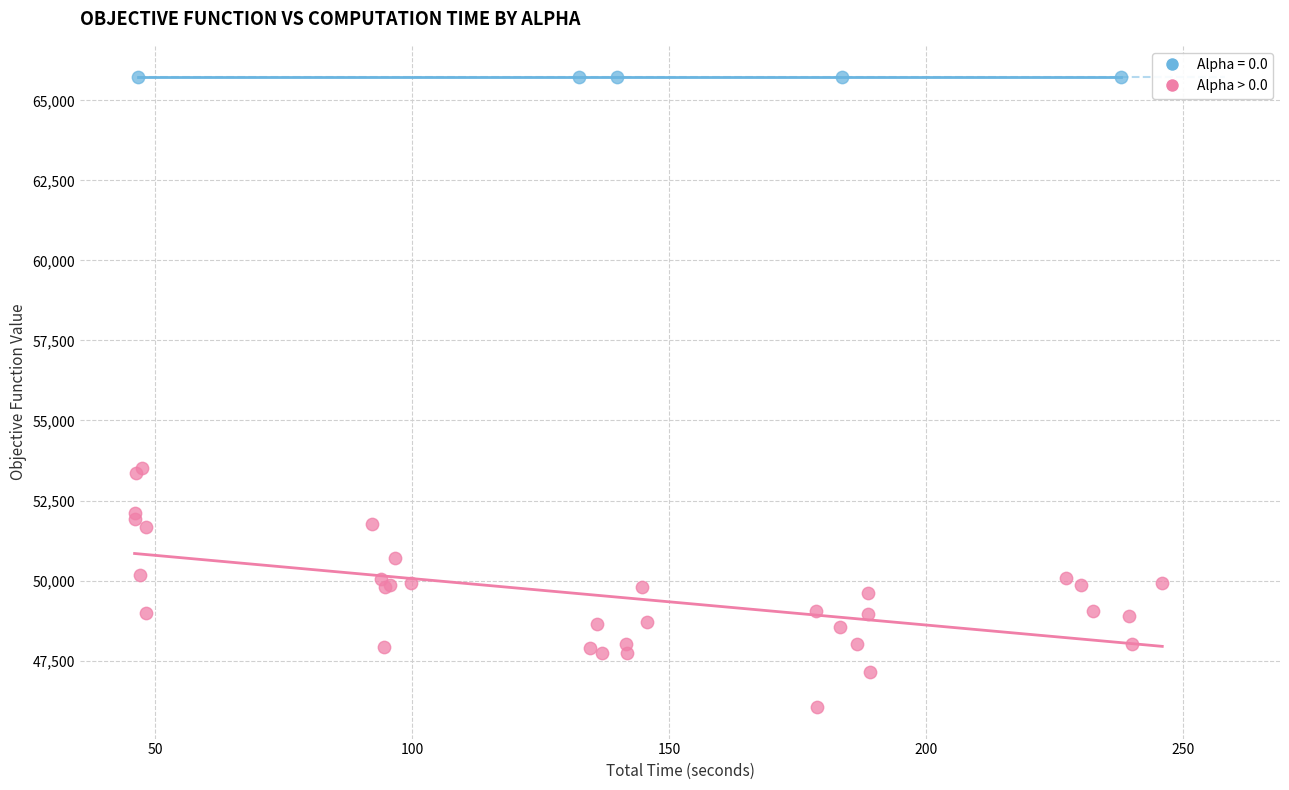

Which series reaches the minimum Y coordinate?

Alpha > 0.0